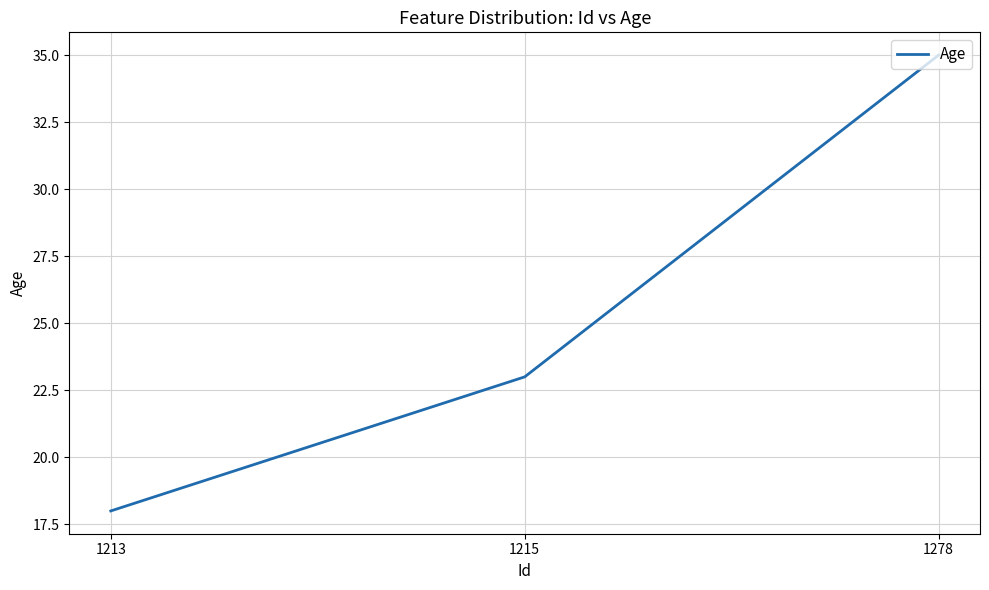

Which has a higher value, 1278 or 1215?

1278